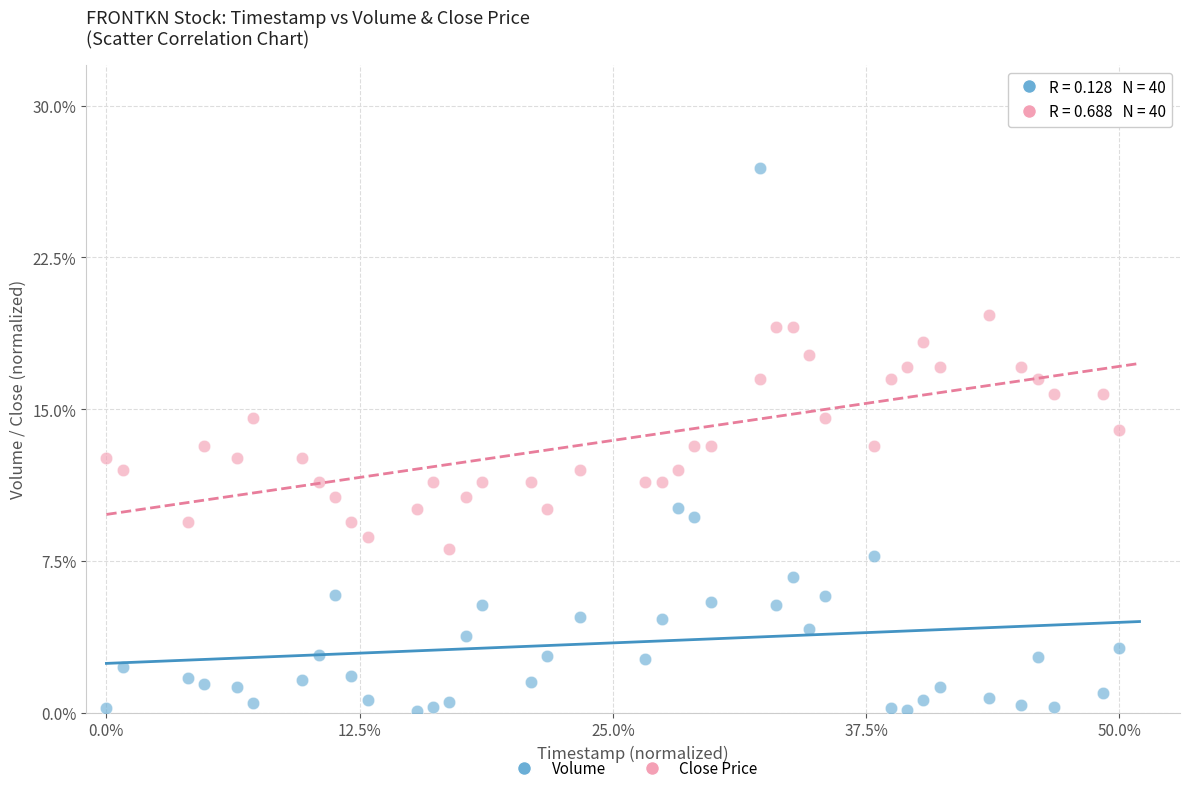

Across all data points, what is the range of Y values (max minus min)?

26.8